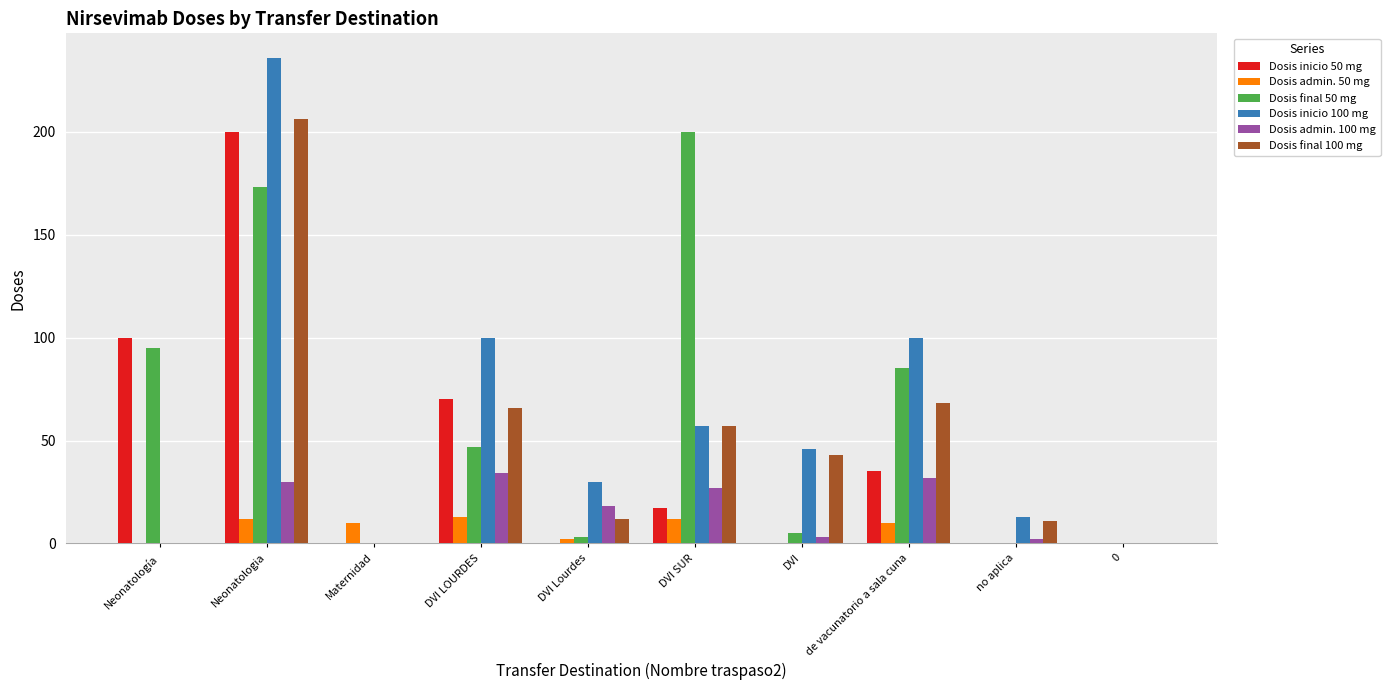

What is the maximum value shown in the chart?

236